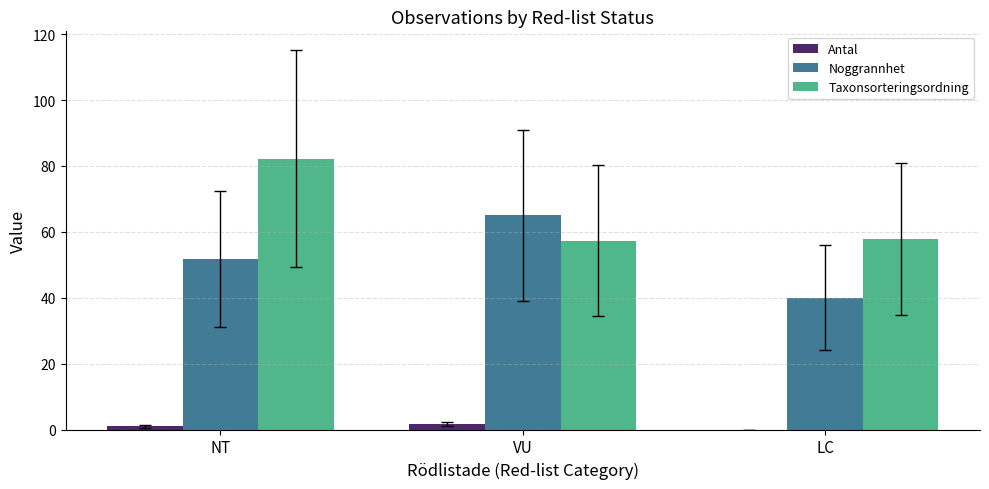

Between VU and LC, which series saw the biggest shift?

Noggrannhet